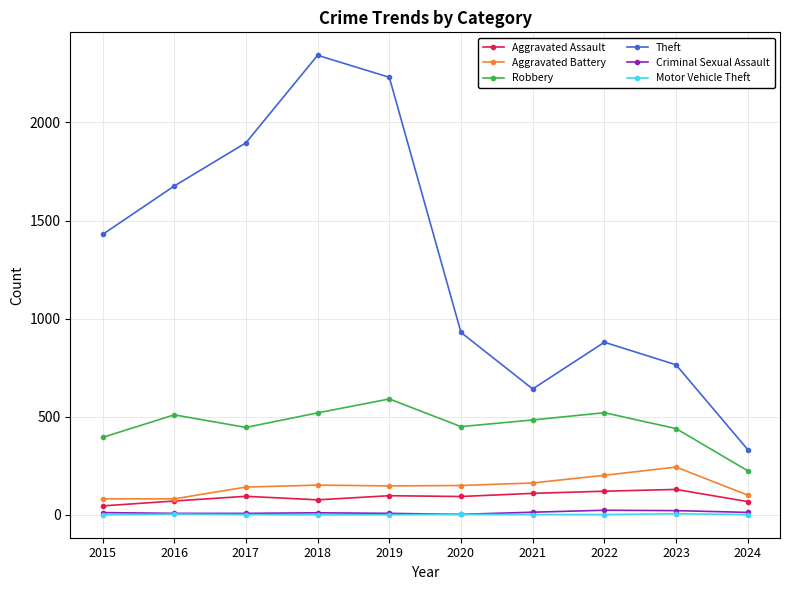

What is the sum of all Motor Vehicle Theft values?

24